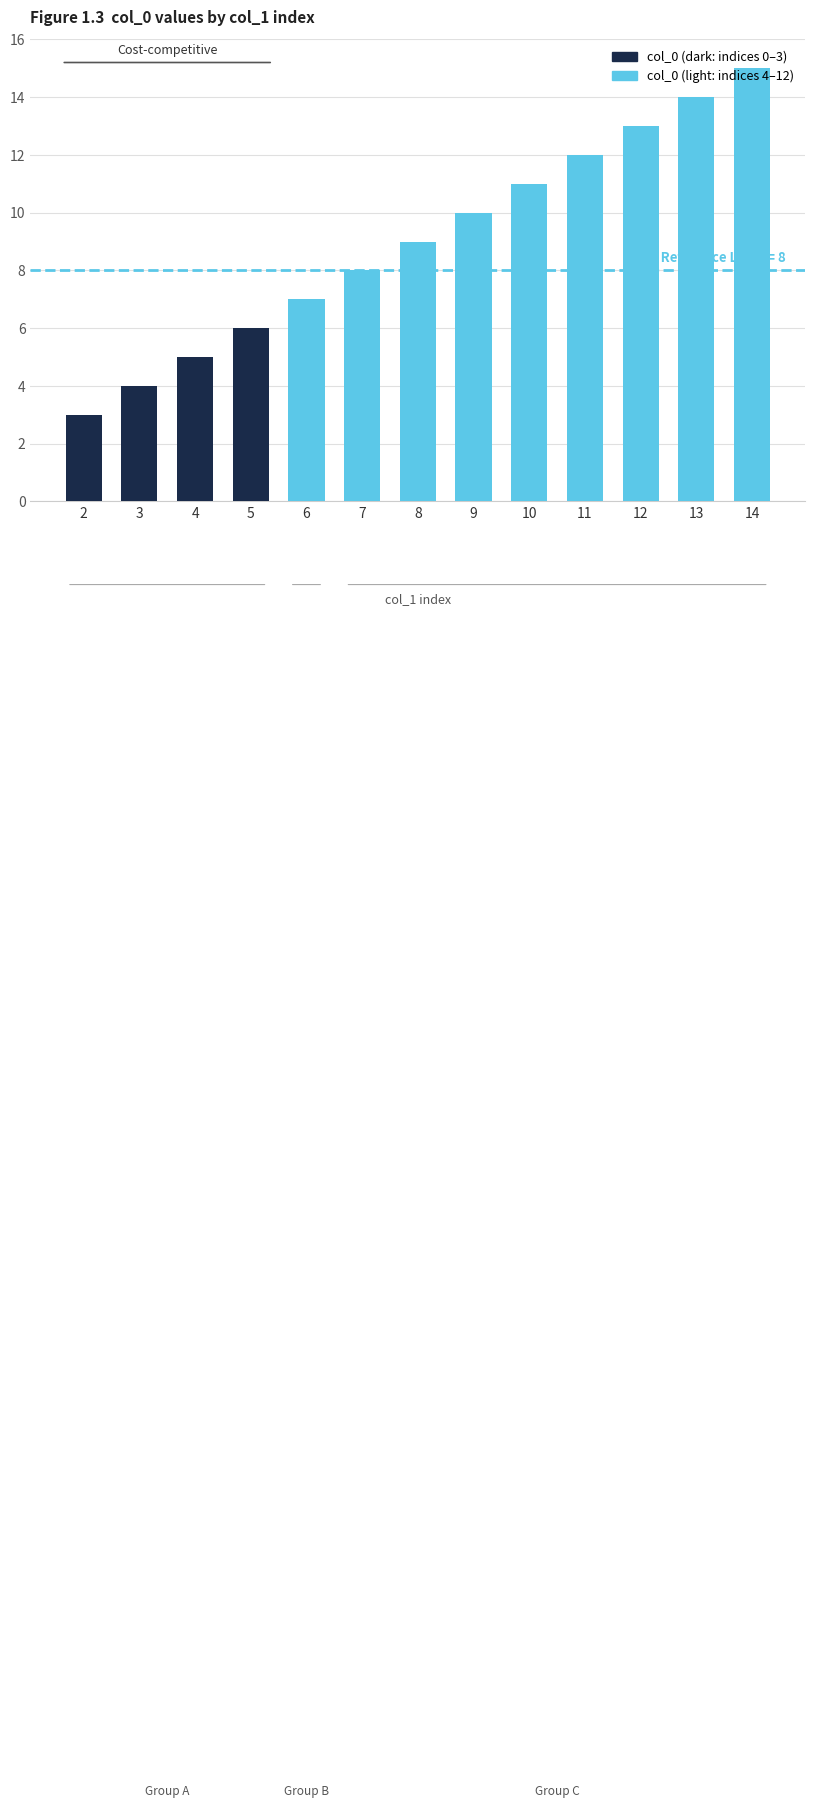

The chart shows a value of 2 at 3. True or false?

False